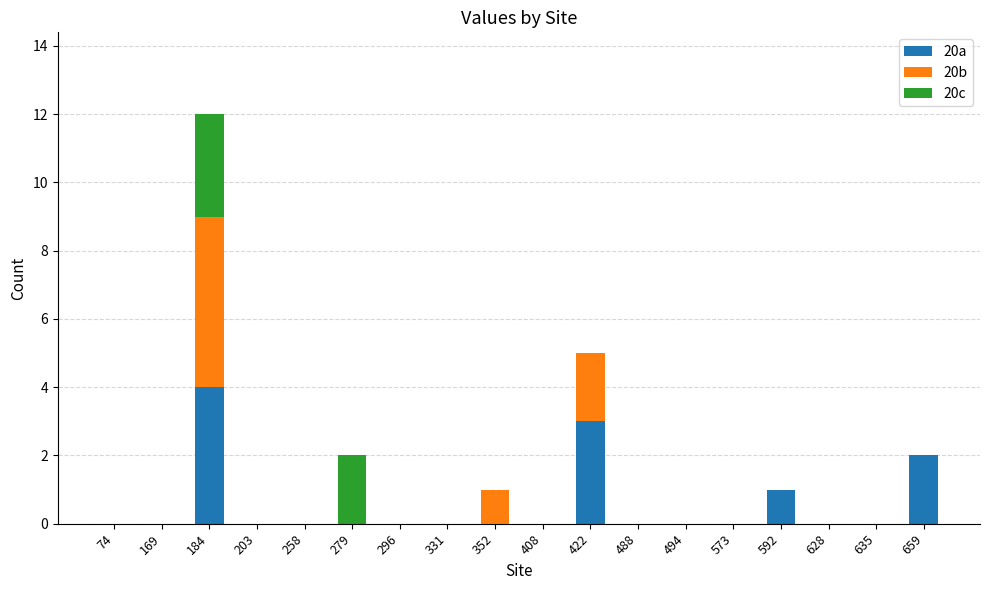

At which category is the sum across all series the highest?

184